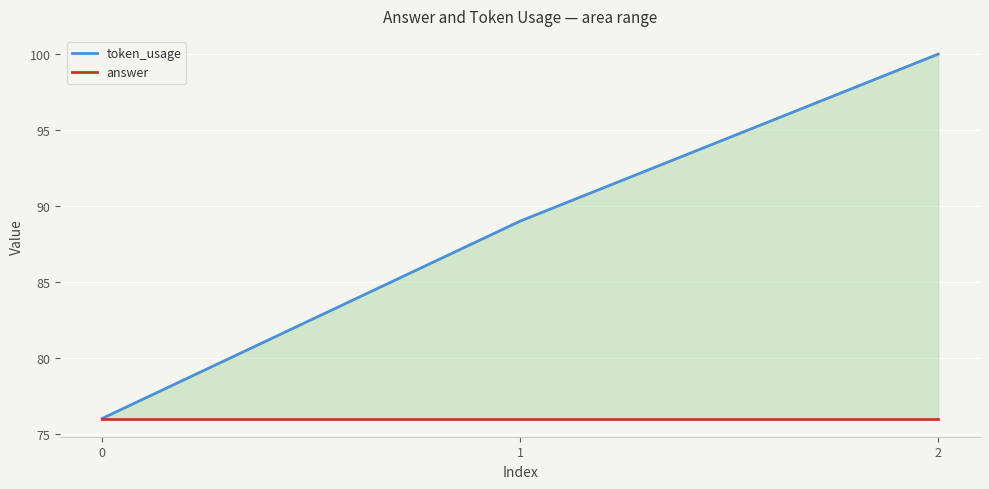

Between 1 and 0, which is larger?

1